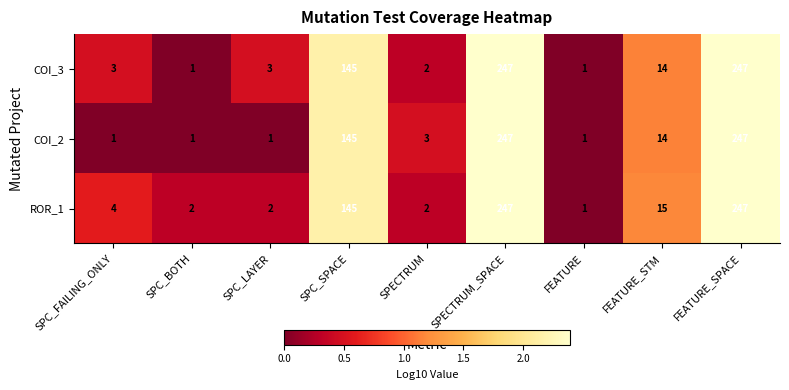

Rank the series at SPC_FAILING_ONLY from lowest to highest value.

COI_2, COI_3, ROR_1